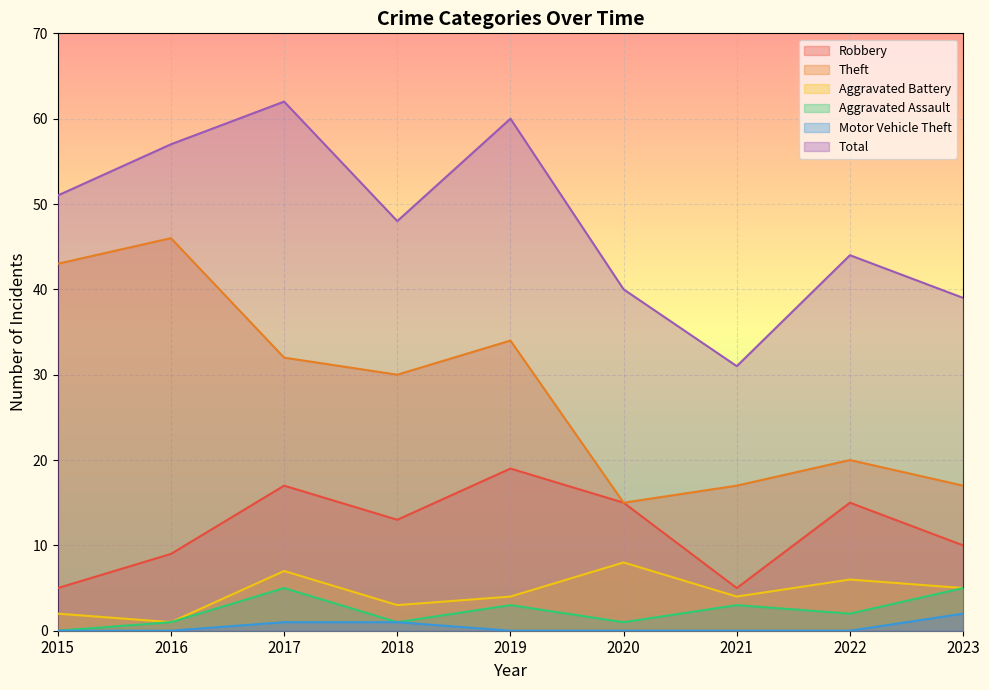

What is the spread (max minus min) of values at 2016?

57